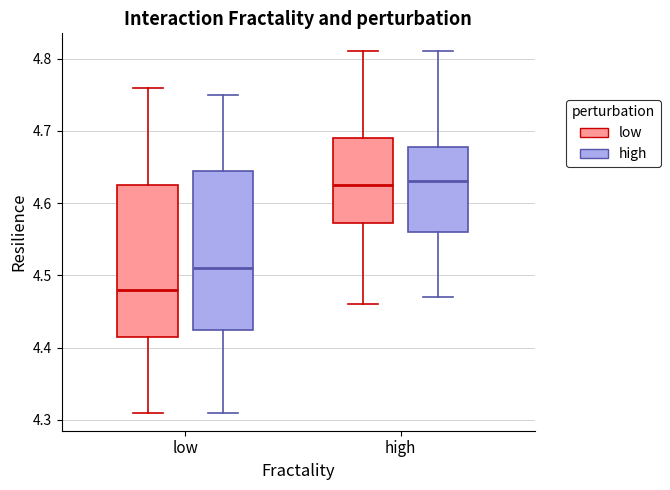

Reading left to right, read every box against the y-axis: the position of its median line, the range the box covers, and the ends of its whiskers. The values are not printed on the chart, so give them approximately, as read against the axis.

low (low): median 4.48, box 4.42 to 4.63, whiskers 4.31 to 4.76
low (high): median 4.51, box 4.43 to 4.65, whiskers 4.31 to 4.75
high (low): median 4.63, box 4.57 to 4.69, whiskers 4.46 to 4.81
high (high): median 4.63, box 4.56 to 4.68, whiskers 4.47 to 4.81